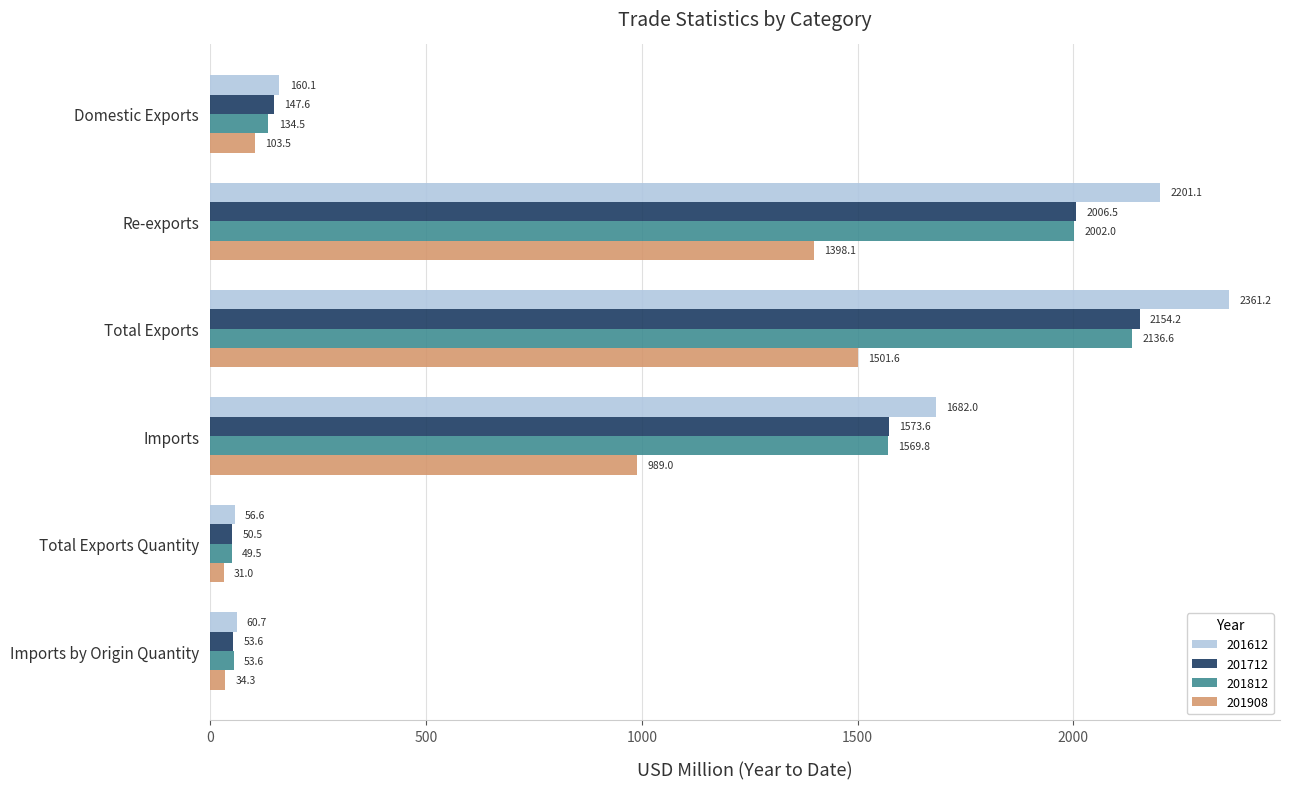

Which series changed the most between Re-exports and Imports?

201612